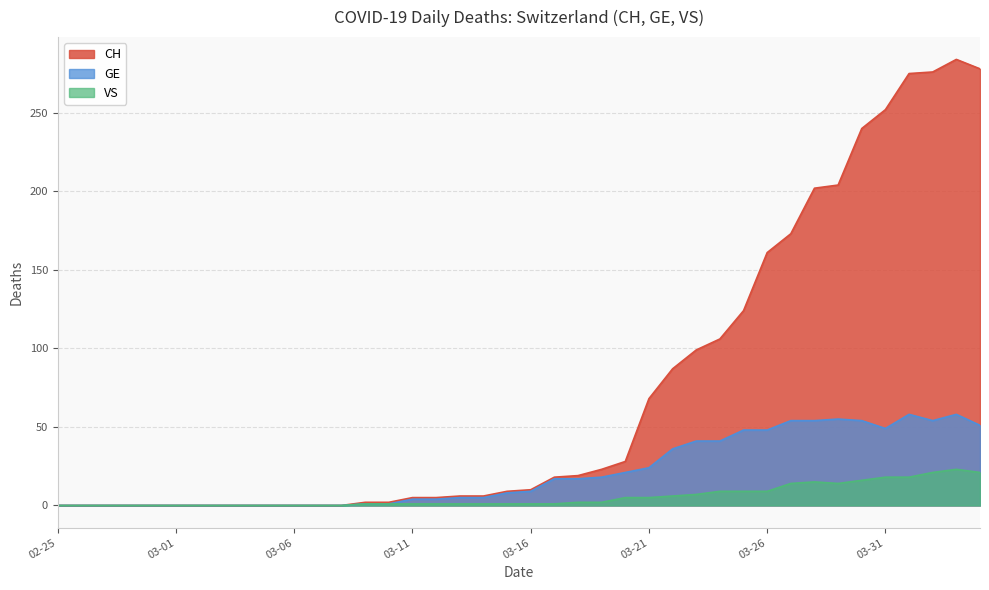

What is the difference between the maximum and minimum values in the VS series?

23